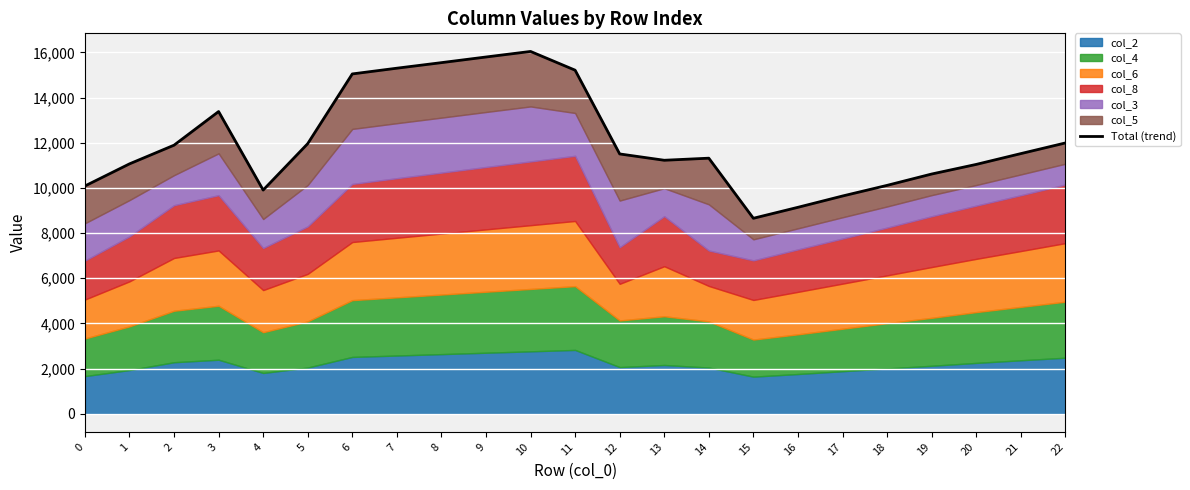

What is the value of the 17th point from the left?

9142